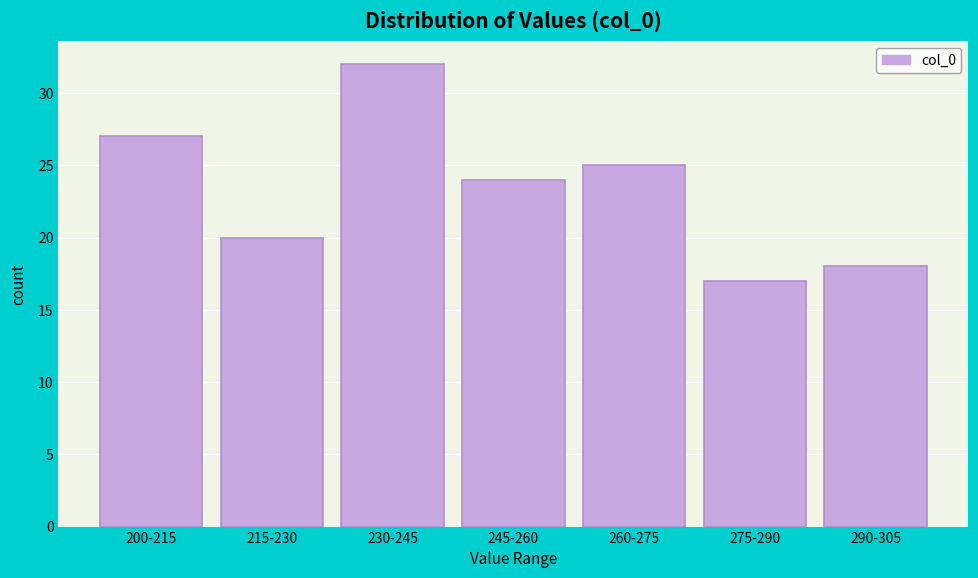

Reading left to right, extract all data points from this chart.

200-215=27	215-230=20	230-245=32	245-260=24	260-275=25	275-290=17	290-305=18